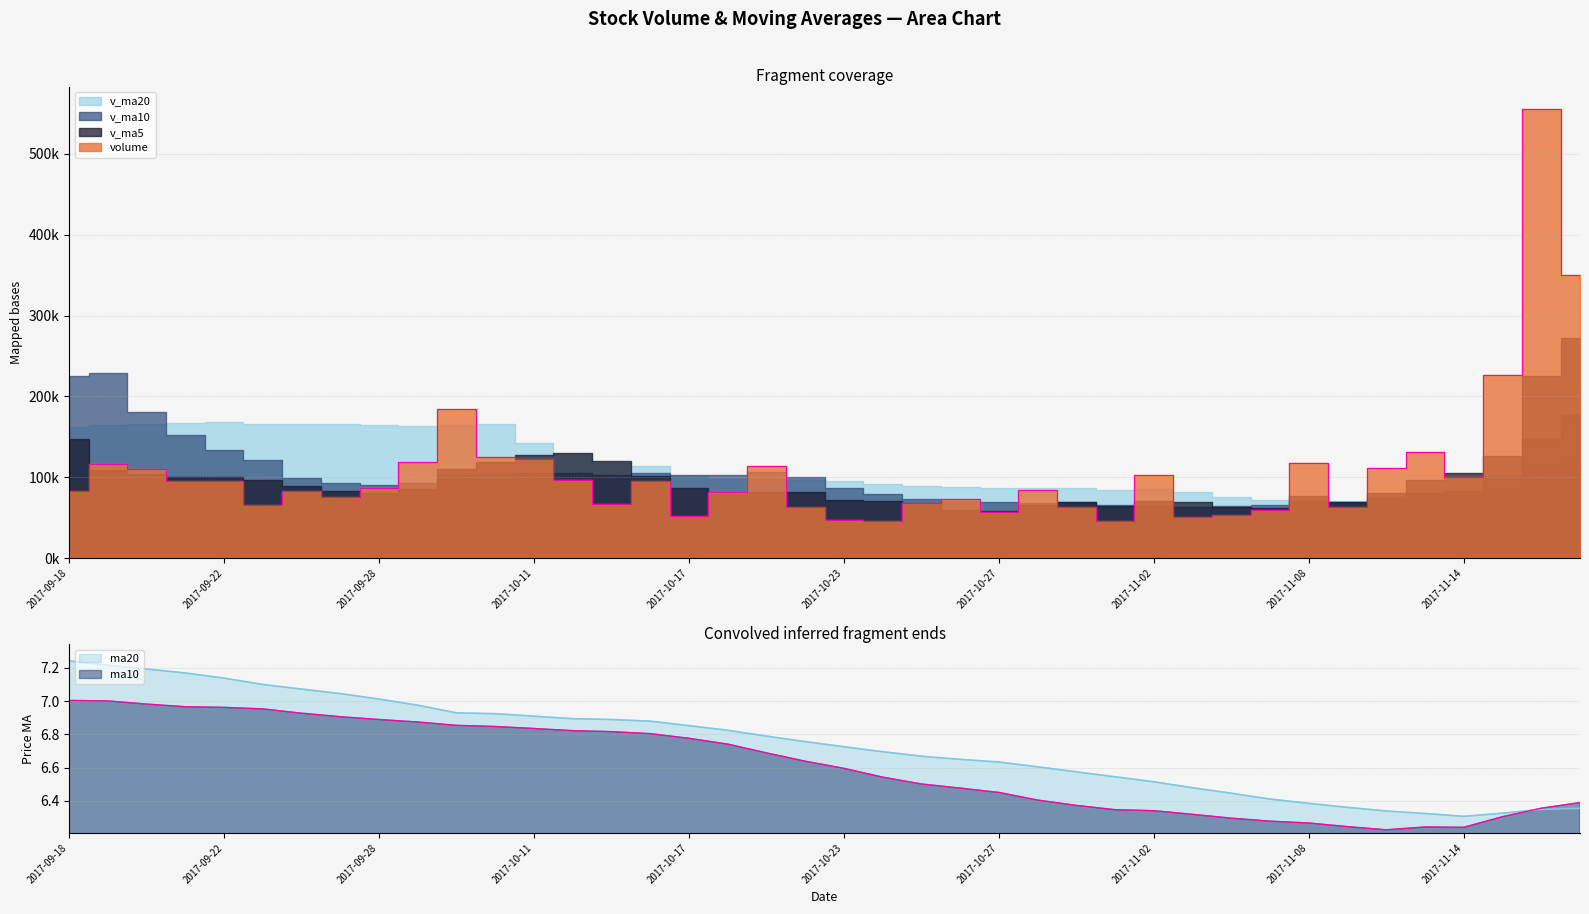

Where does the v_ma5 series first go above 85999?

2017-09-18